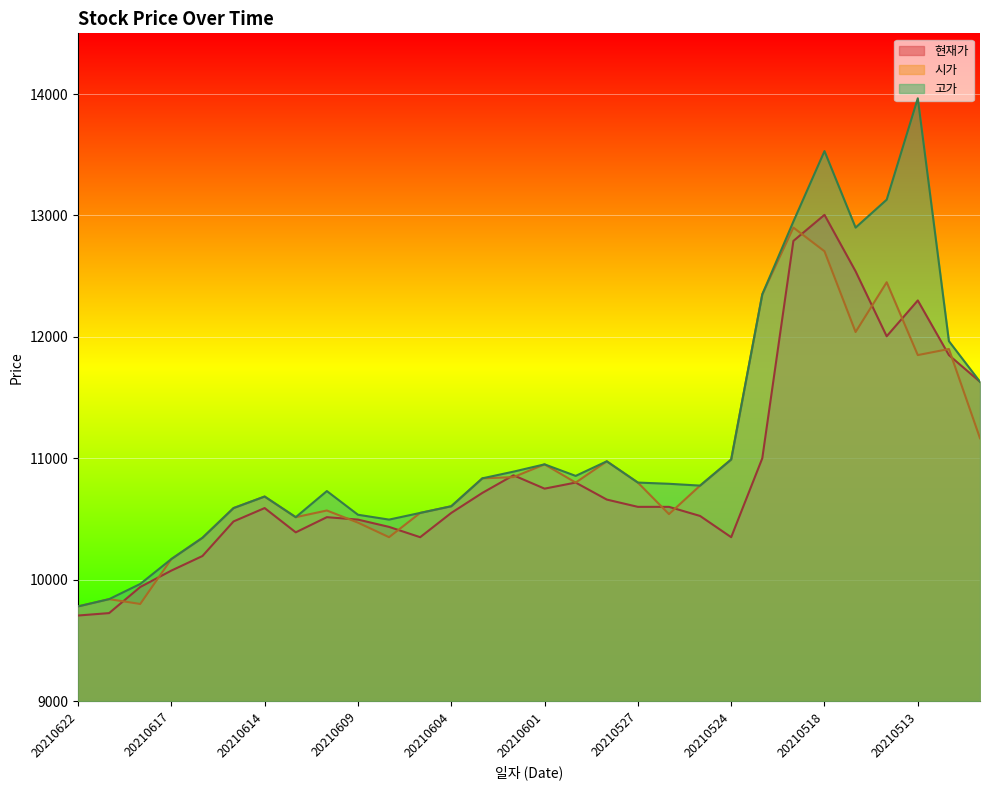

What are all the series names shown in the legend?

현재가, 시가, 고가